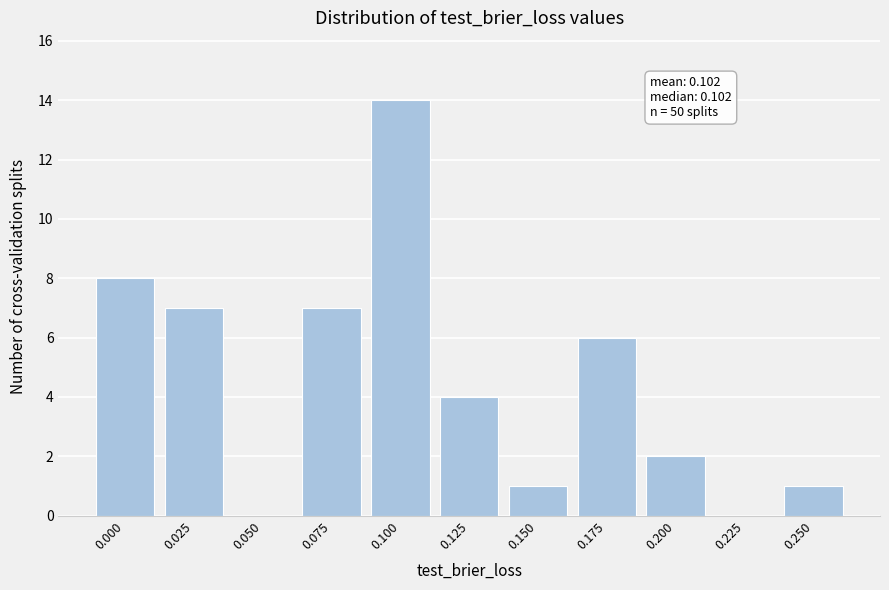

Reading right to left, what are all the values shown in this chart?

0.250=1	0.225=0	0.200=2	0.175=6	0.150=1	0.125=4	0.100=14	0.075=7	0.050=0	0.025=7	0.000=8